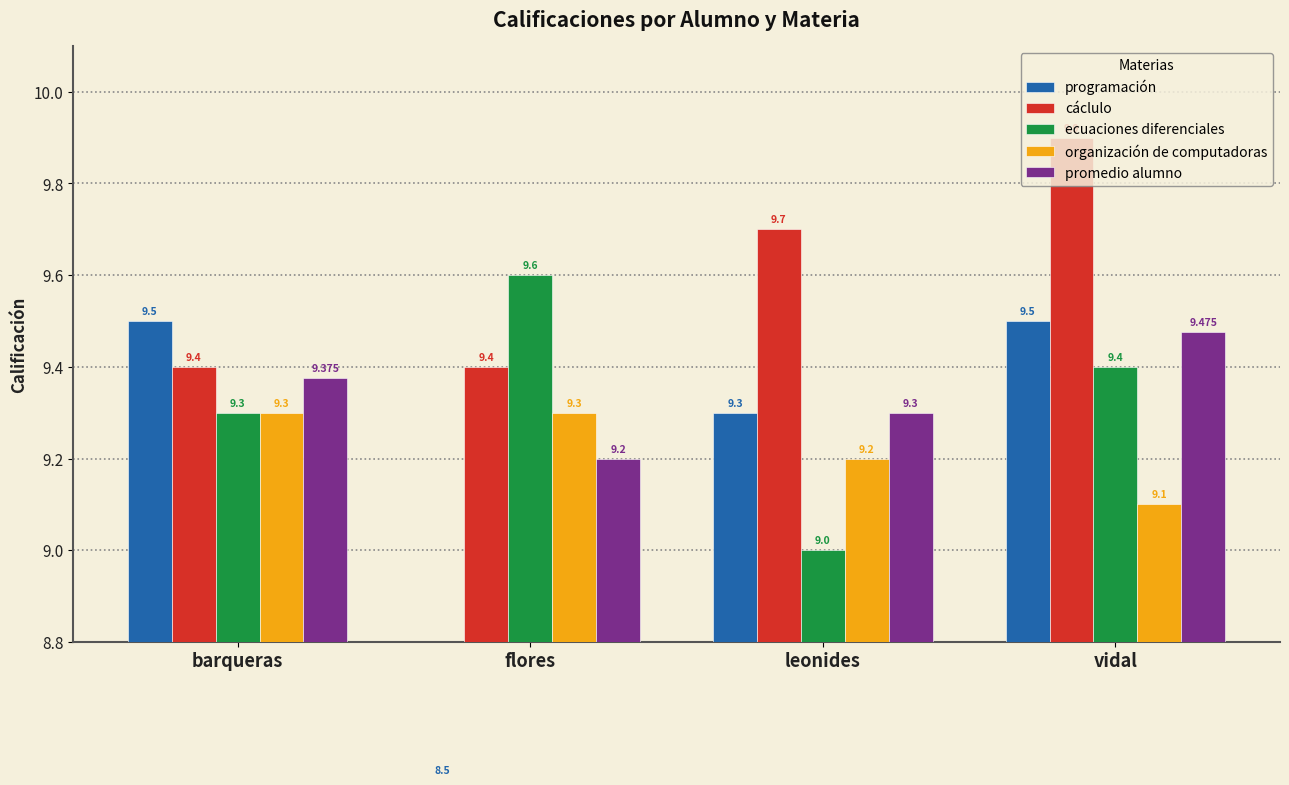

Reading right to left, what are all the values shown in this chart?

programación: 9.5	9.3	8.5	9.5
cáclulo: 9.9	9.7	9.4	9.4
ecuaciones diferenciales: 9.4	9.0	9.6	9.3
organización de computadoras: 9.1	9.2	9.3	9.3
promedio alumno: 9.5	9.3	9.2	9.4